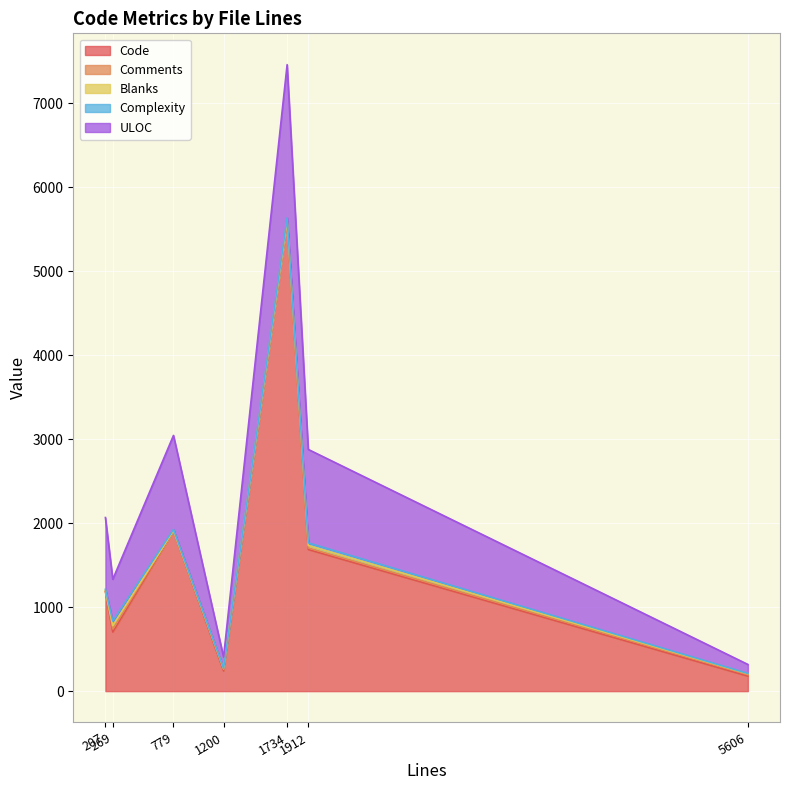

True or false: Code and Complexity intersect in this chart.

False